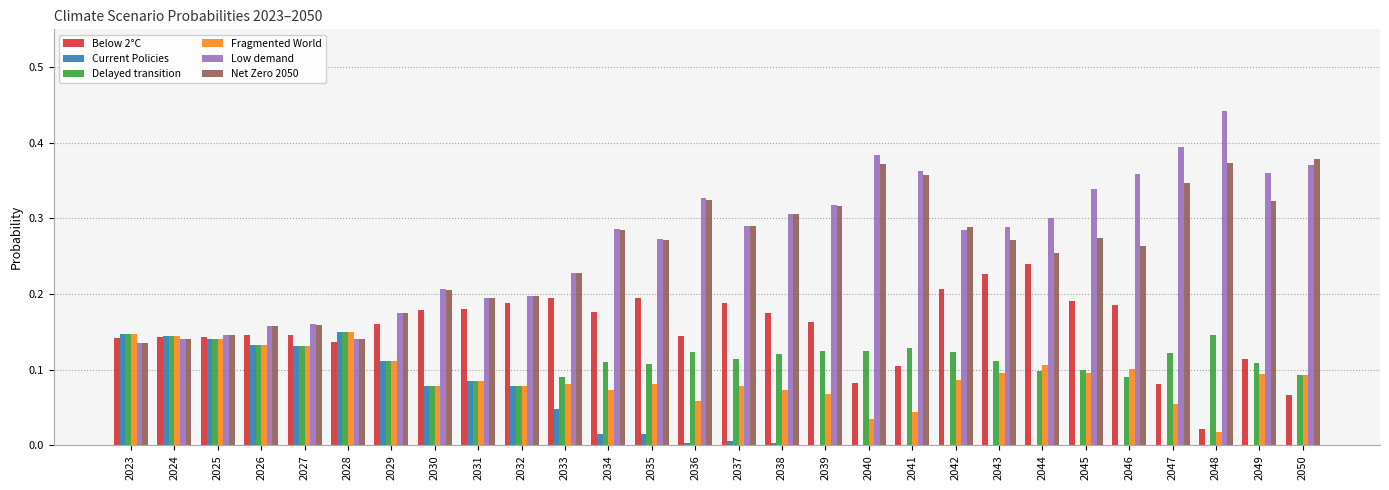

The Net Zero 2050 series shows 0.1 at 2035. True or false?

False